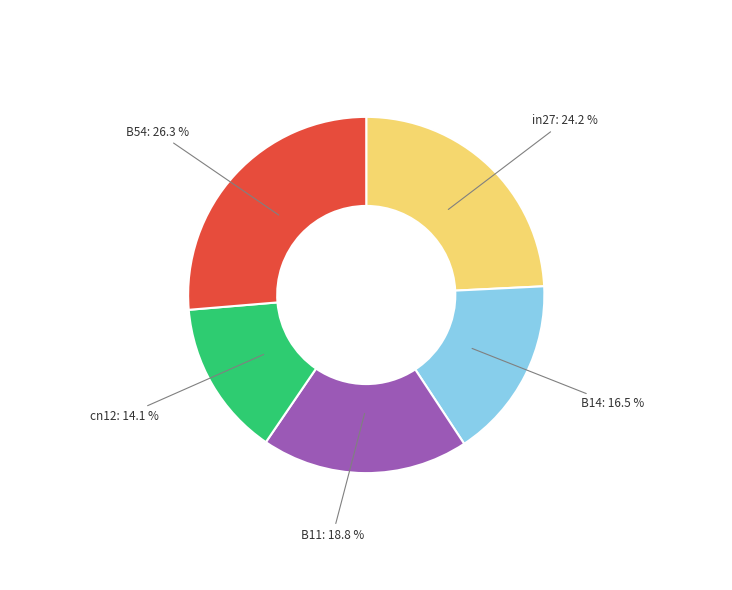

Is it true that in27 is 24% of the pie?

True